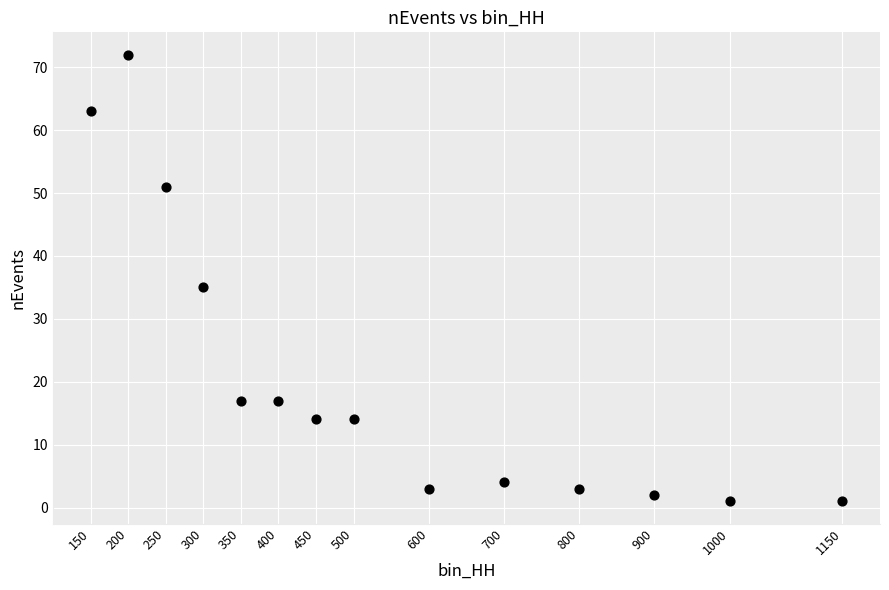

What is the range of Y values (max minus min)?

71